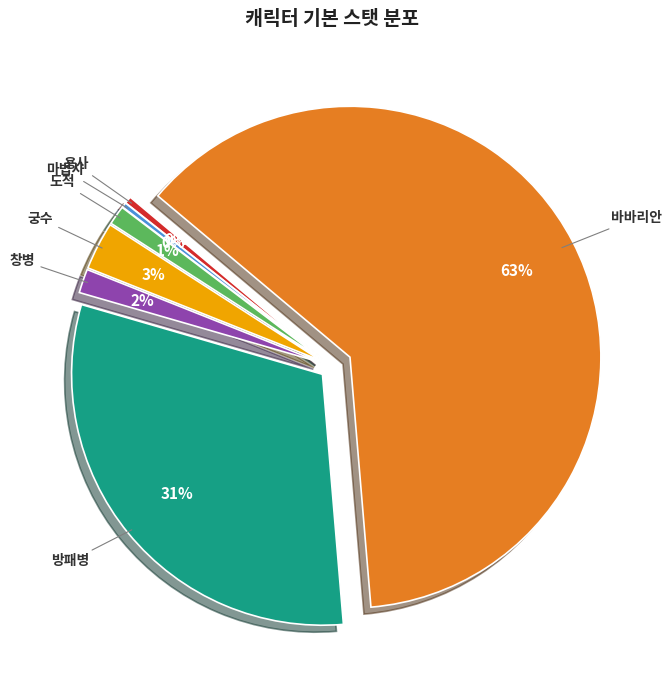

Does any single category account for the majority?

Yes